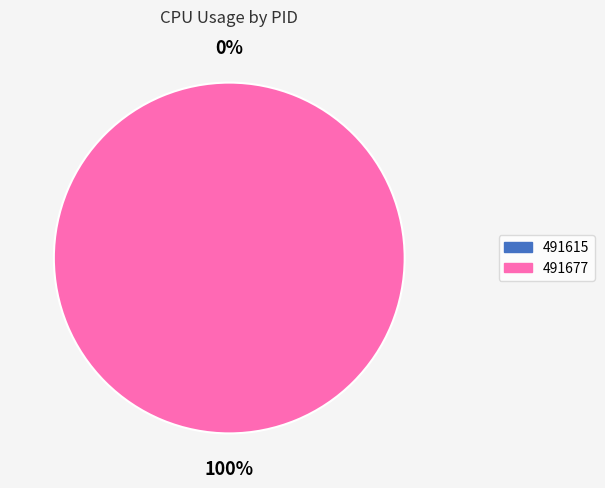

What percentage is the 491677 slice, to the nearest percent?

100%